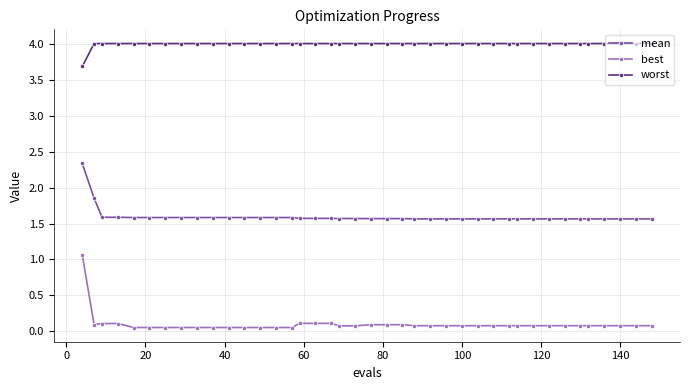

What is the sum of all worst values?

159.7